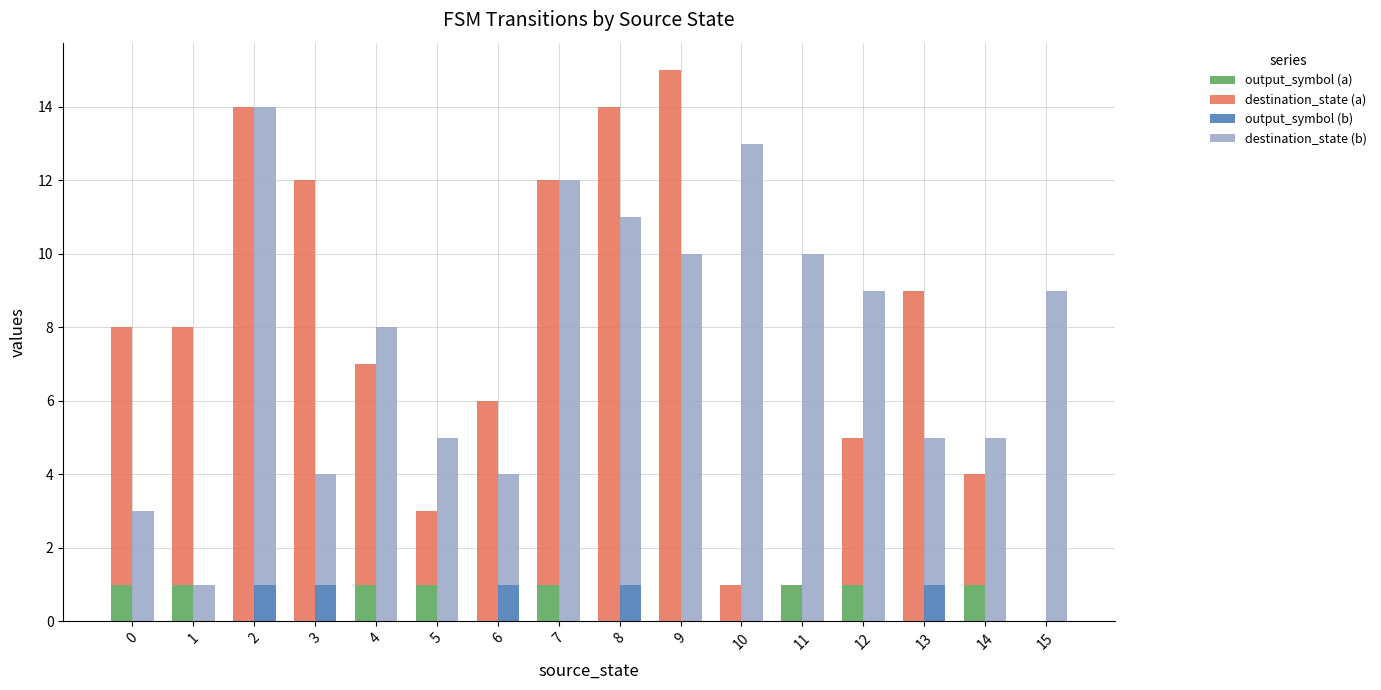

At which category does the chart reach its minimum across all series?

2